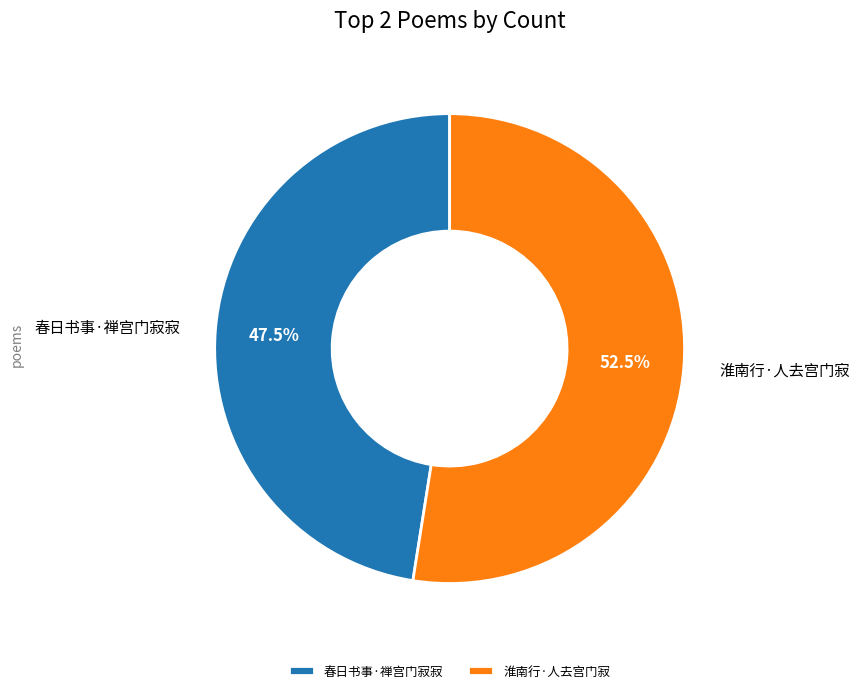

Between 淮南行·人去宫门寂 and 春日书事·禅宫门寂寂, which is larger?

淮南行·人去宫门寂